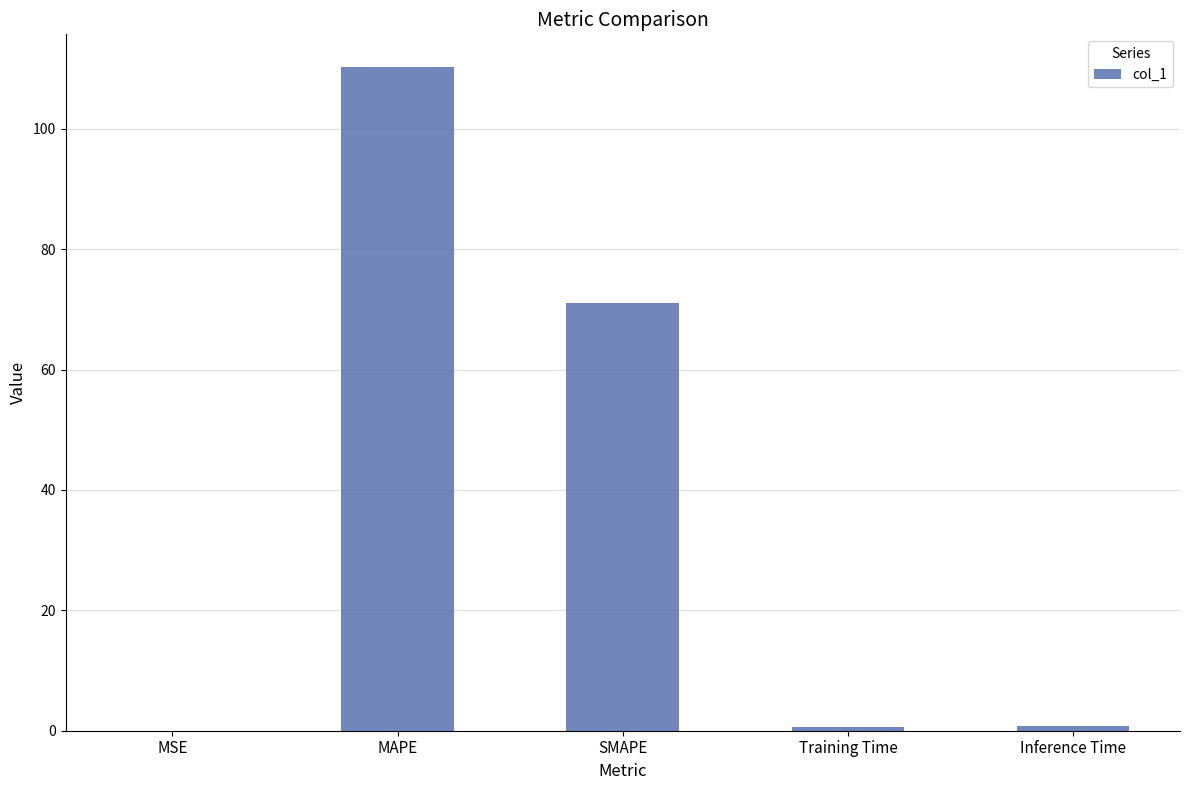

The value at Inference Time is 0.7. True or false?

True